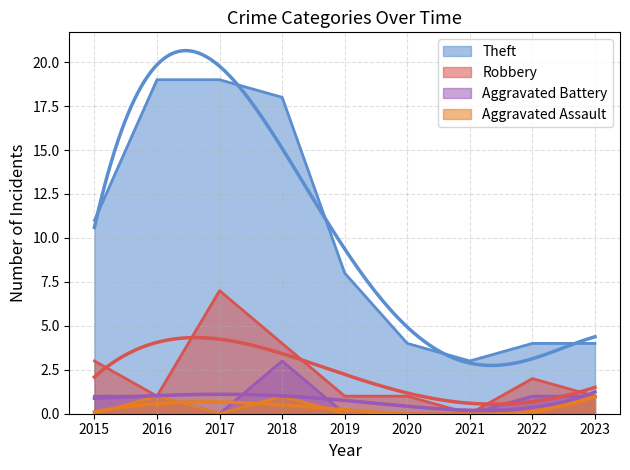

Which series has the widest spread of values?

Theft